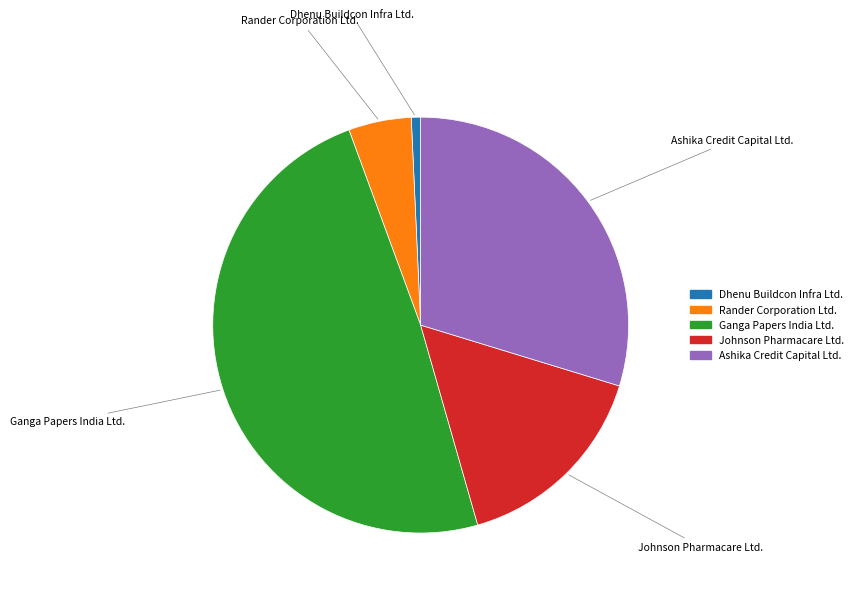

Between Johnson Pharmacare Ltd. and Ganga Papers India Ltd., which is larger?

Ganga Papers India Ltd.